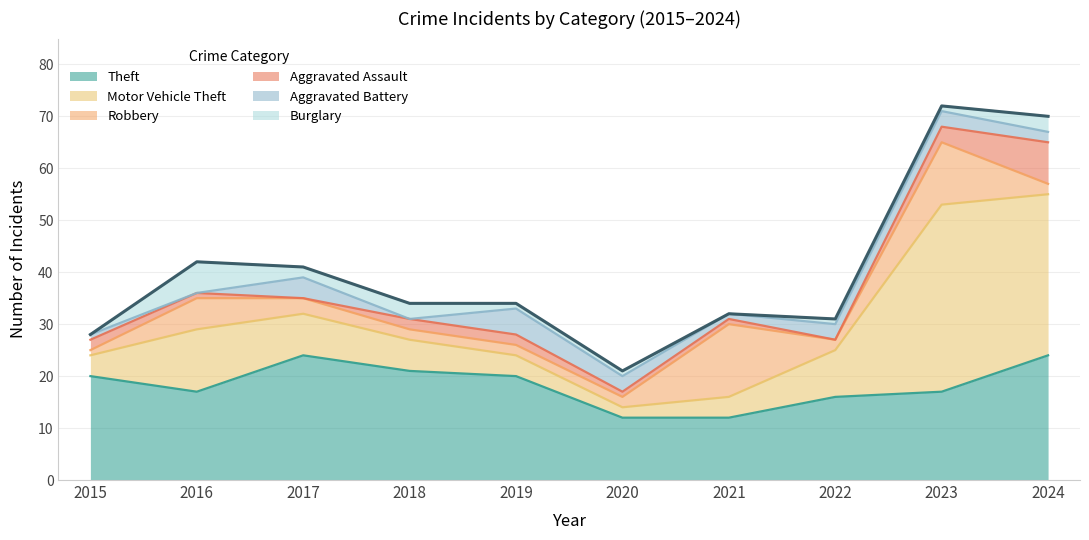

The Motor Vehicle Theft series shows 6 at 2018. True or false?

True